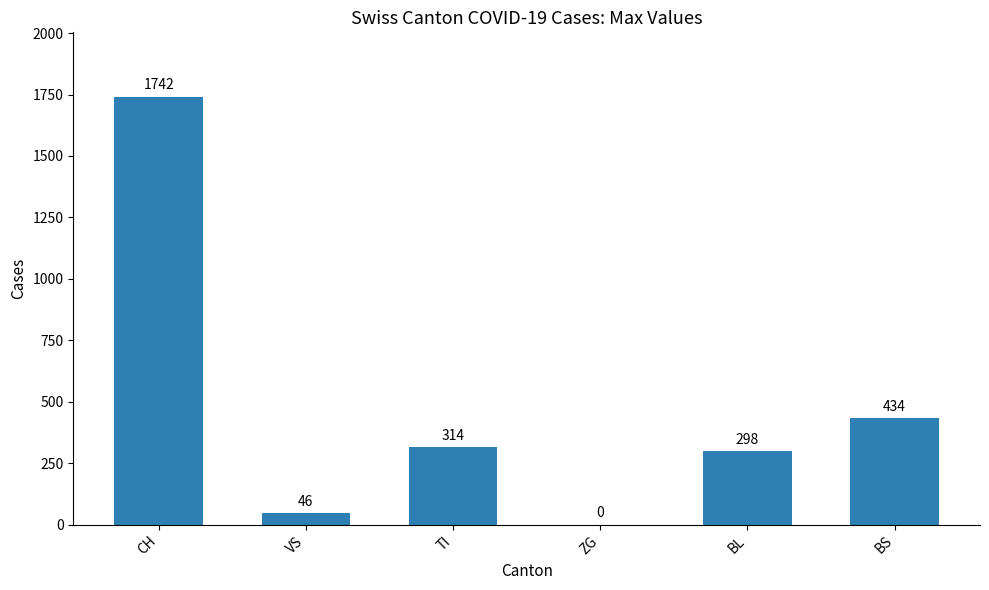

Is it true that the value at CH is 1742?

True